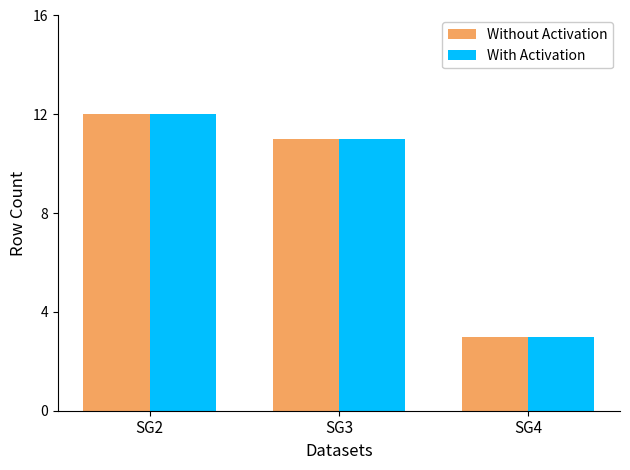

Reading right to left, list all the values displayed in this chart.

Without Activation: SG4=3	SG3=11	SG2=12
With Activation: SG4=3	SG3=11	SG2=12